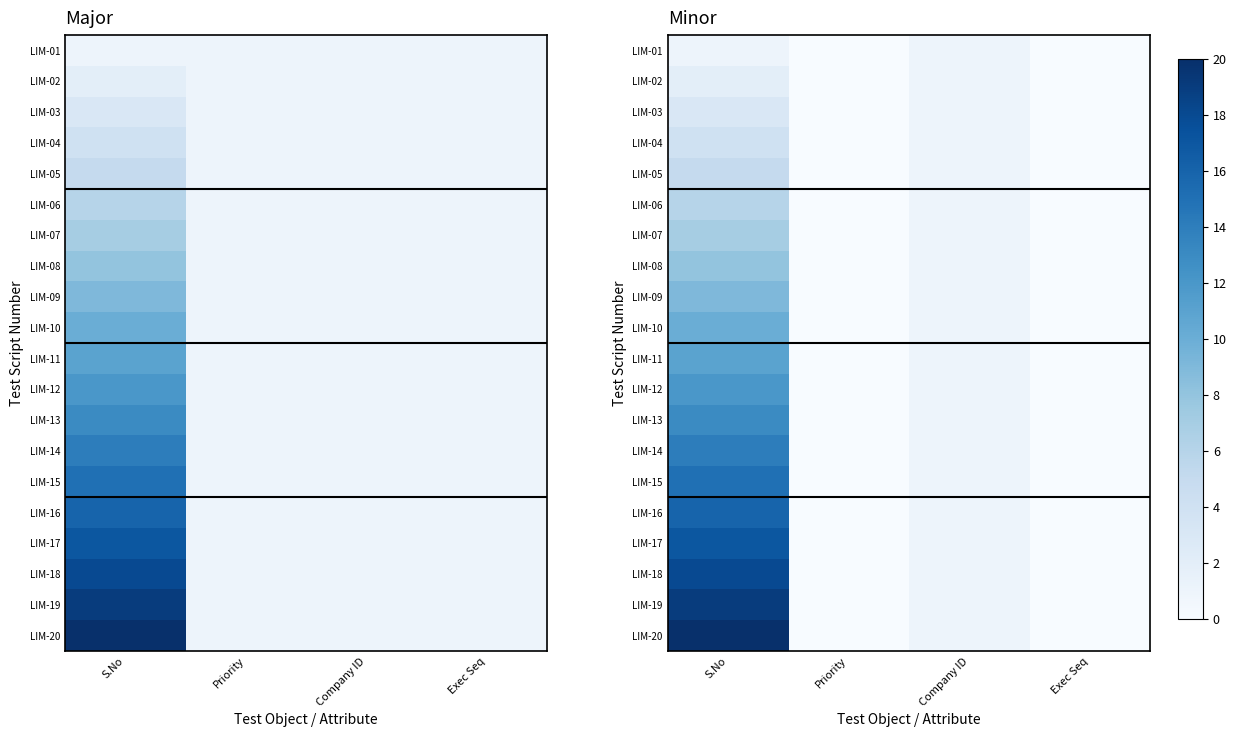

At which category is the sum across all series the highest?

S.No